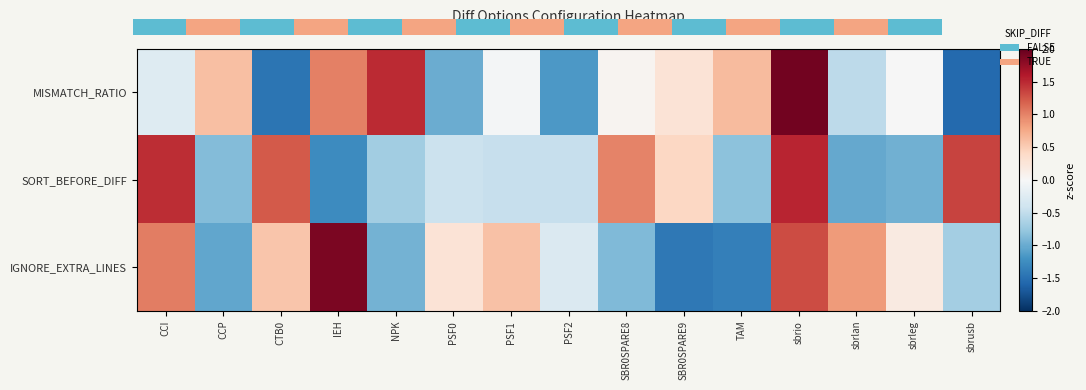

The MISMATCH_RATIO series shows -0.1 at CCI. True or false?

False